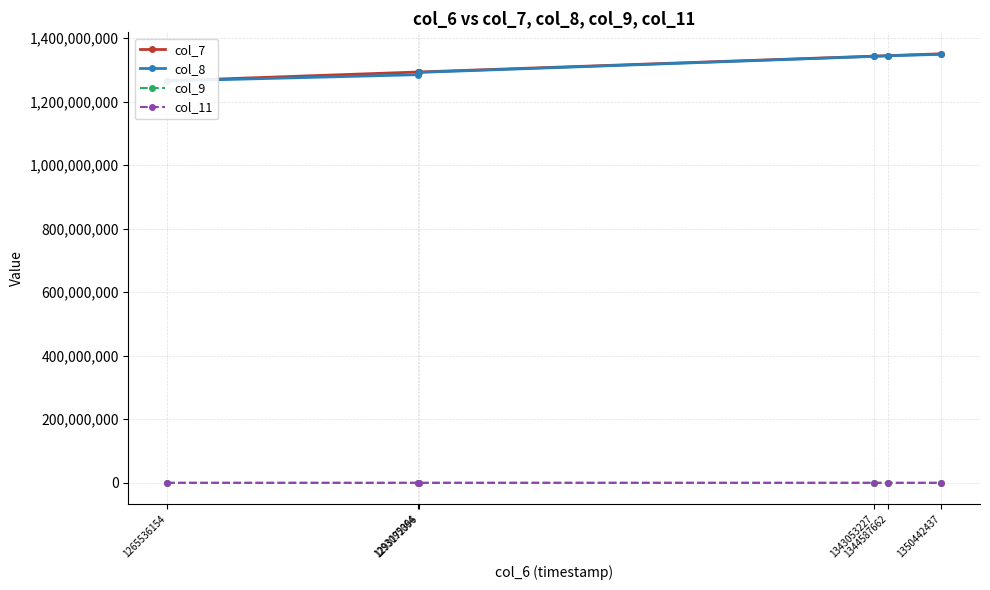

Rank the series at 1344587662 from highest to lowest value.

col_7, col_8, col_9, col_11